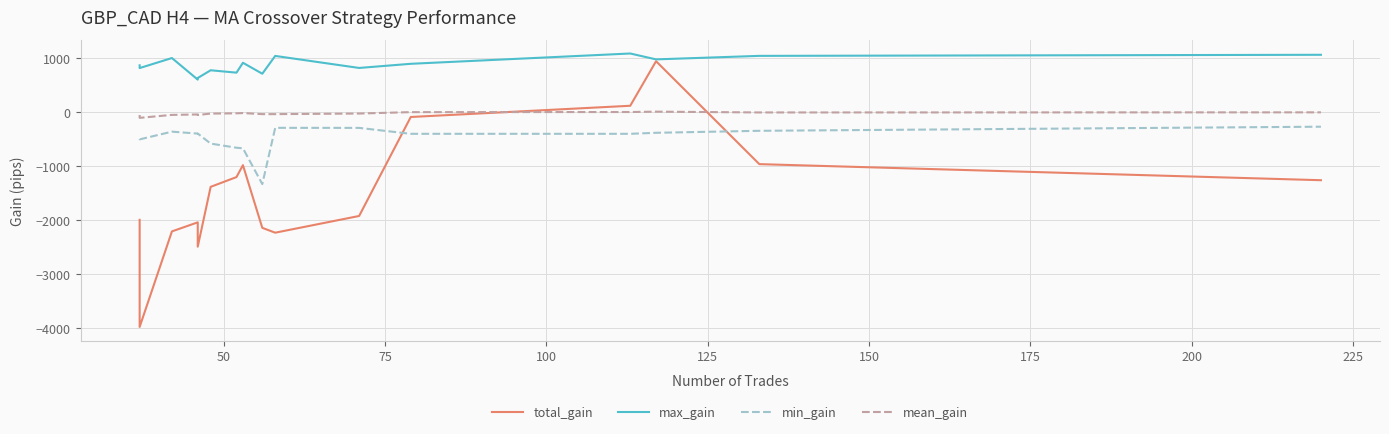

Reading right to left, extract all data points from this chart.

total_gain: -1263	-965	943	117	-91	-1926	-2236	-2146	-984	-1205	-1386	-2495	-2044	-2212	-3983	-1998
max_gain: 1062	1042	977	1086	895	818	1041	711	914	731	775	632	602	1002	816	867
min_gain: -271	-347	-384	-403	-403	-293	-292	-1335	-671	-661	-584	-398	-399	-363	-506	-502
mean_gain: -5	-7	8	1	-1	-27	-38	-38	-18	-23	-28	-54	-44	-52	-107	-54